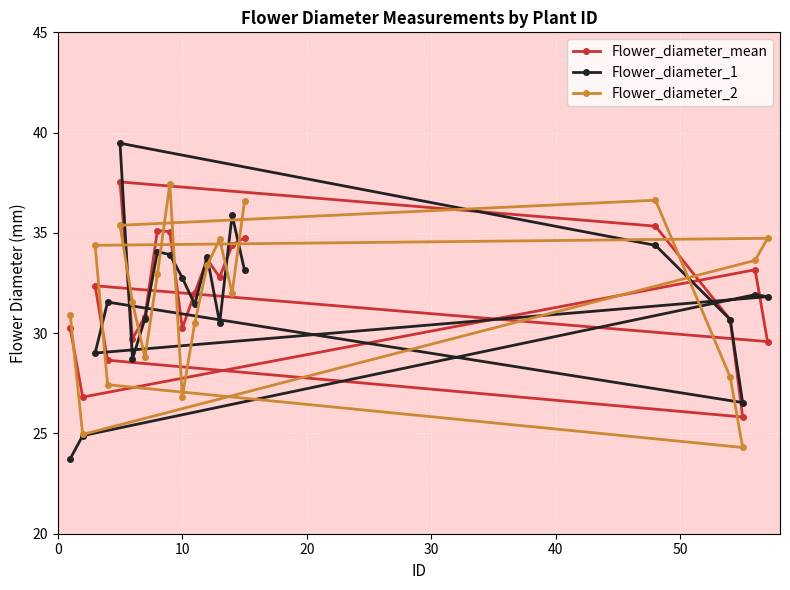

Rank the series by their average value, from highest to lowest.

Flower_diameter_mean, Flower_diameter_2, Flower_diameter_1